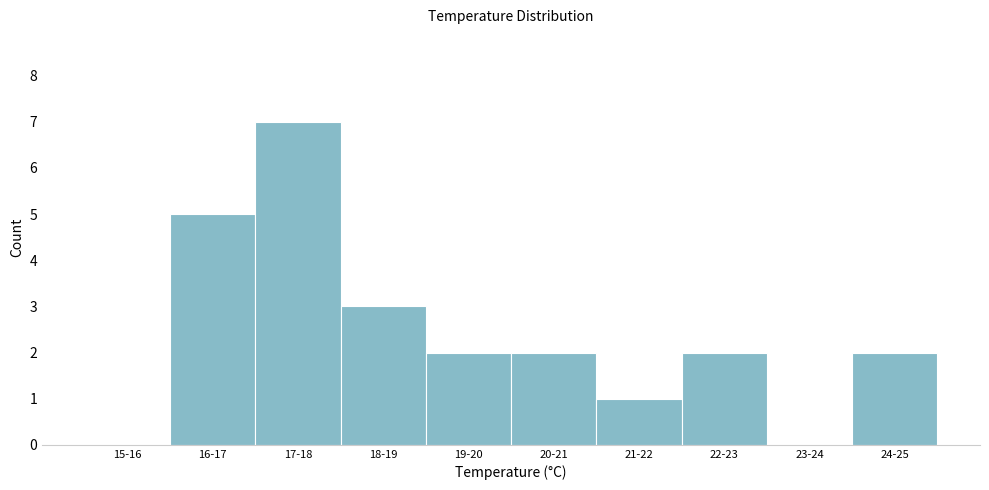

Reading left to right, what are all the values shown in this chart?

15-16=0	16-17=5	17-18=7	18-19=3	19-20=2	20-21=2	21-22=1	22-23=2	23-24=0	24-25=2